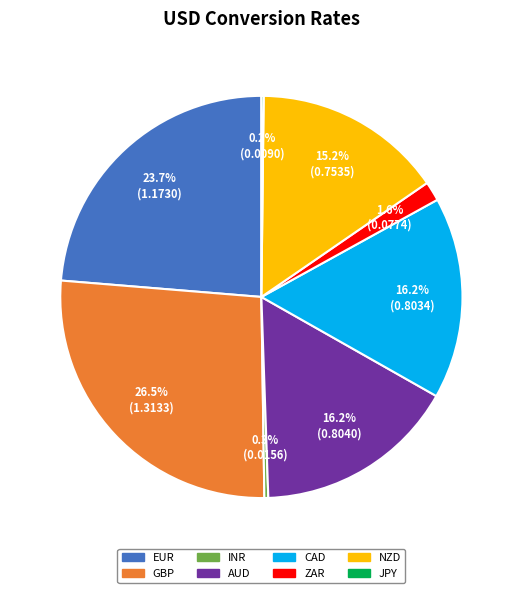

Which category has the biggest portion of the pie?

GBP